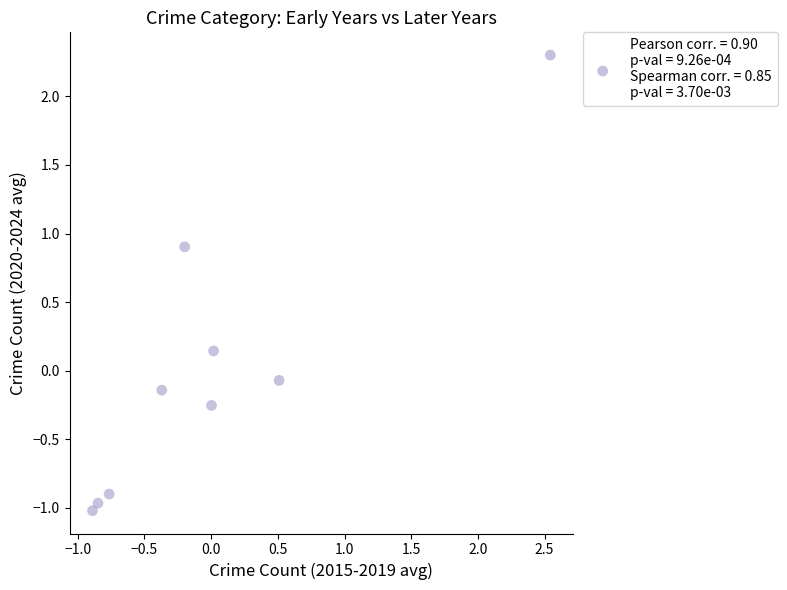

What is the range of X values (max minus min)?

3.4